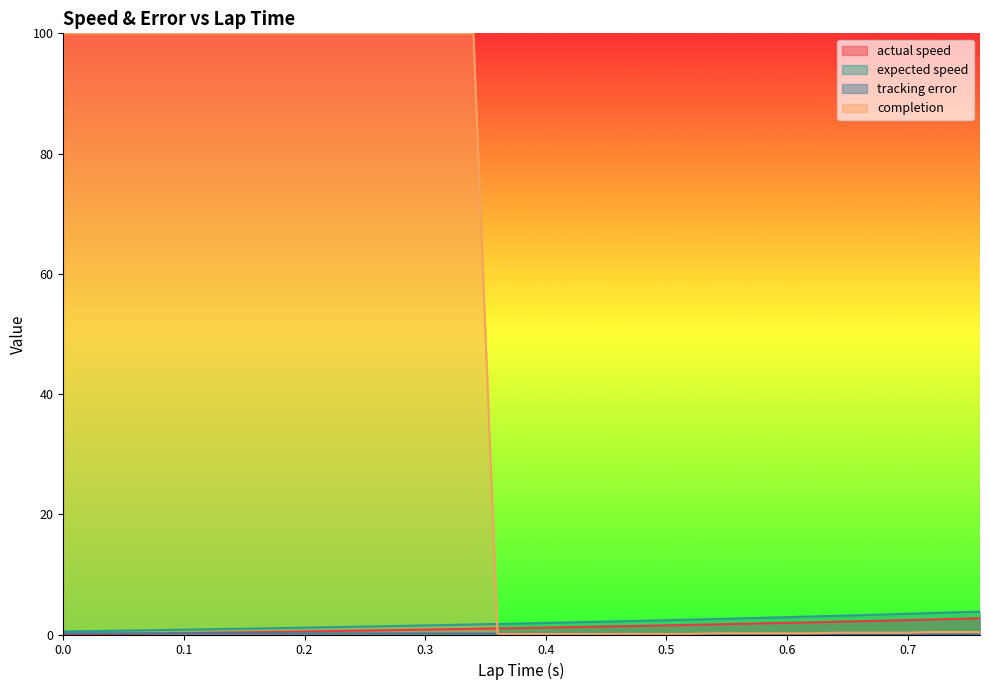

What are all the series names shown in the legend?

actual speed, expected speed, tracking error, completion